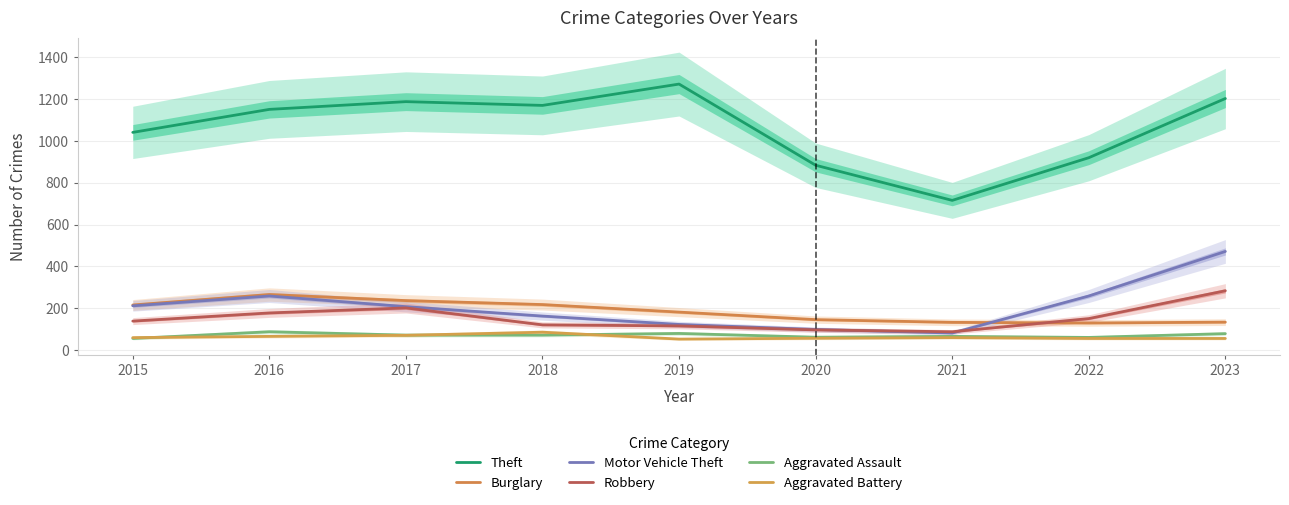

Reading left to right, list all the values displayed in this chart.

Theft: 2015=1041	2016=1151	2017=1188	2018=1170	2019=1272	2020=884	2021=716	2022=920	2023=1203
Burglary: 2015=216	2016=266	2017=237	2018=218	2019=182	2020=146	2021=133	2022=130	2023=134
Motor Vehicle Theft: 2015=212	2016=259	2017=208	2018=163	2019=123	2020=99	2021=82	2022=259	2023=472
Robbery: 2015=139	2016=178	2017=202	2018=121	2019=116	2020=97	2021=88	2022=151	2023=284
Aggravated Assault: 2015=56	2016=88	2017=72	2018=72	2019=80	2020=62	2021=66	2022=61	2023=79
Aggravated Battery: 2015=60	2016=66	2017=71	2018=86	2019=53	2020=57	2021=60	2022=56	2023=56